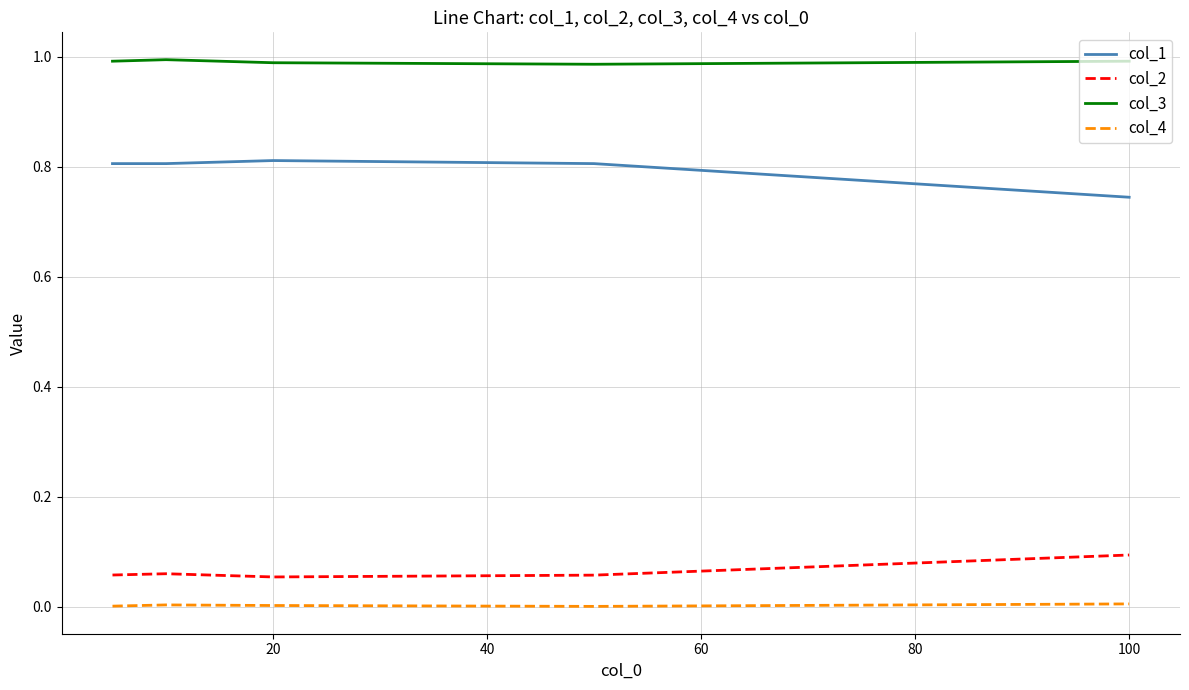

Rank the series by their maximum value, from lowest to highest.

col_4, col_2, col_1, col_3